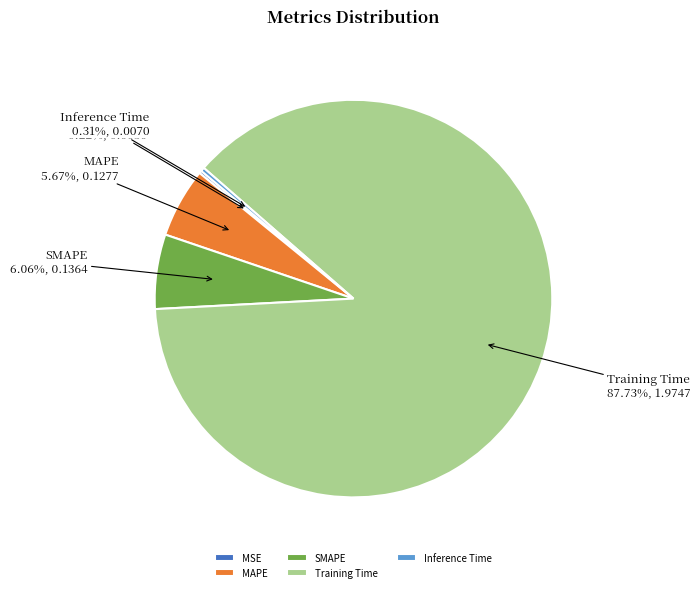

What percentage is the Training Time slice, to the nearest percent?

88%